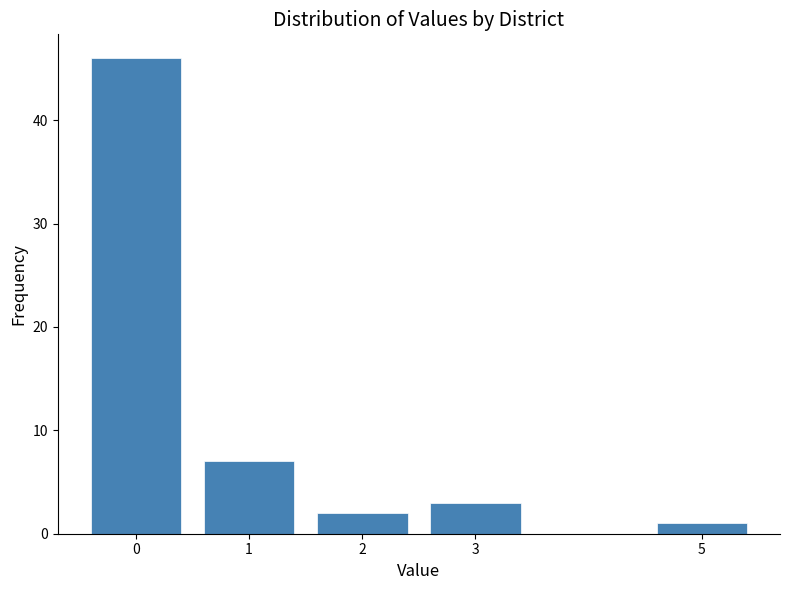

Reading left to right, transcribe all the data shown in this chart.

46	7	2	3	1